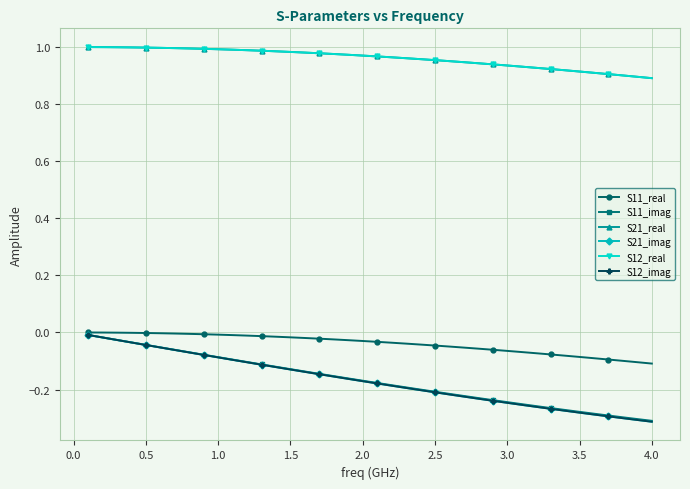

True or false: S11_imag has more than 2 interior local peaks.

False